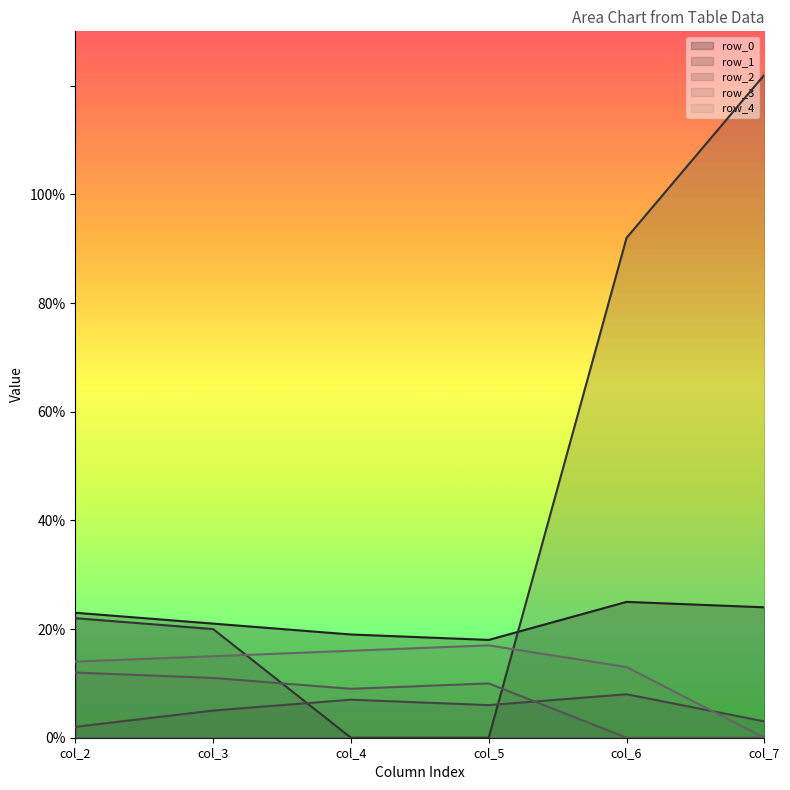

True or false: row_1 has more than 1 points higher than both neighbors.

False